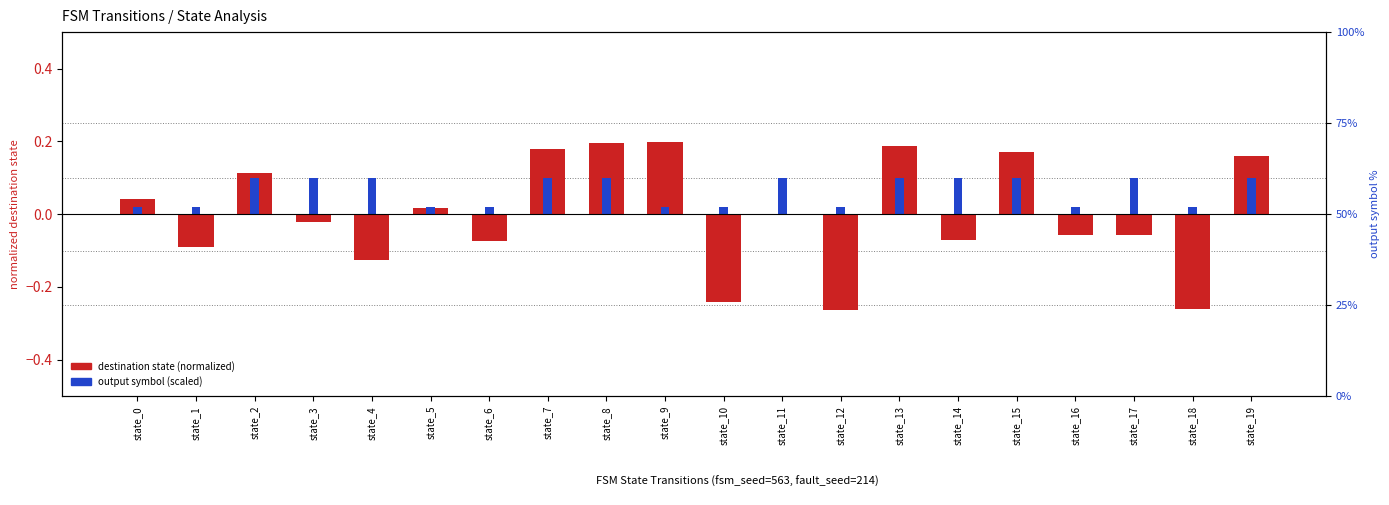

Which category has the lowest value across all series?

state_12